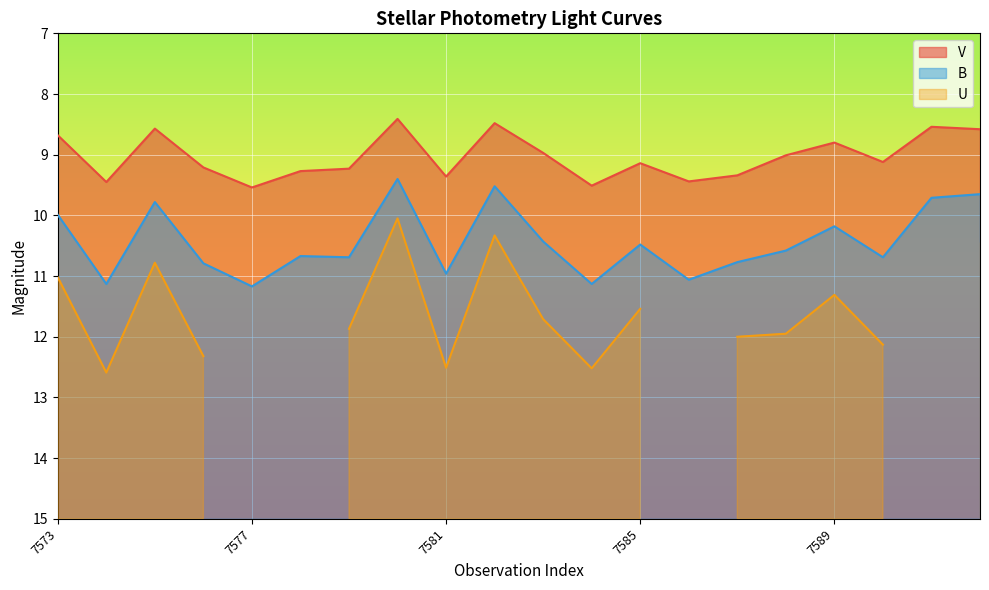

What is the minimum value for B?

9.4